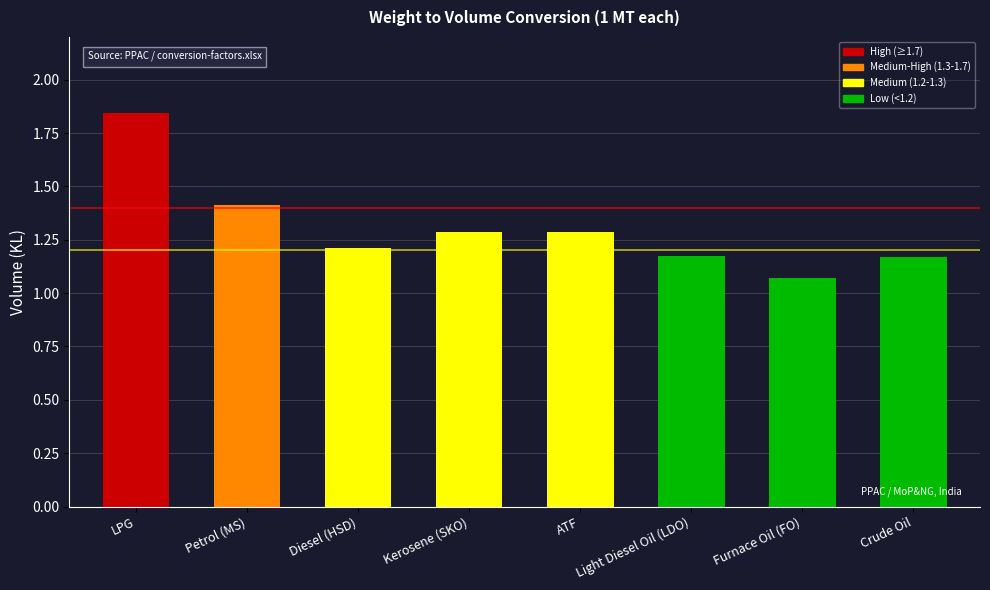

How many bars are there in total?

8